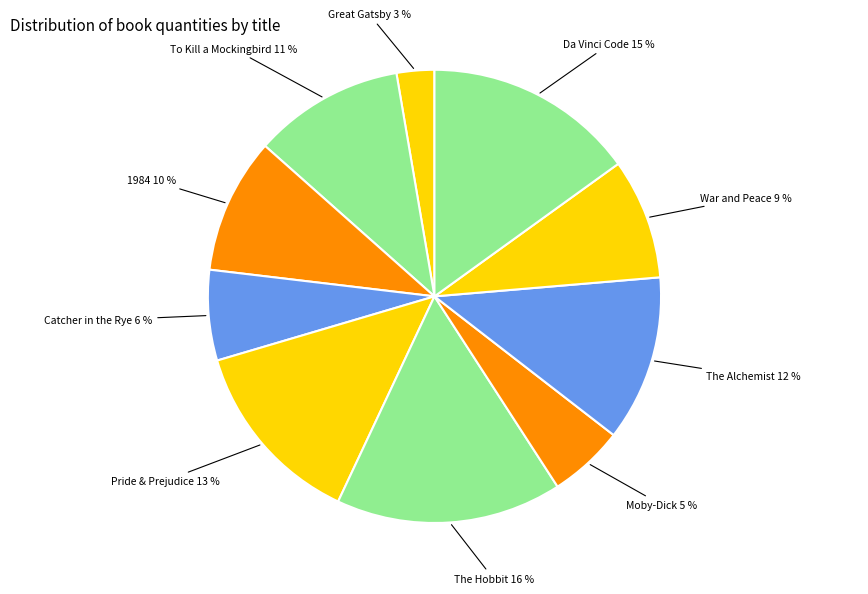

Is it true that The Hobbit is 16% of the pie?

True